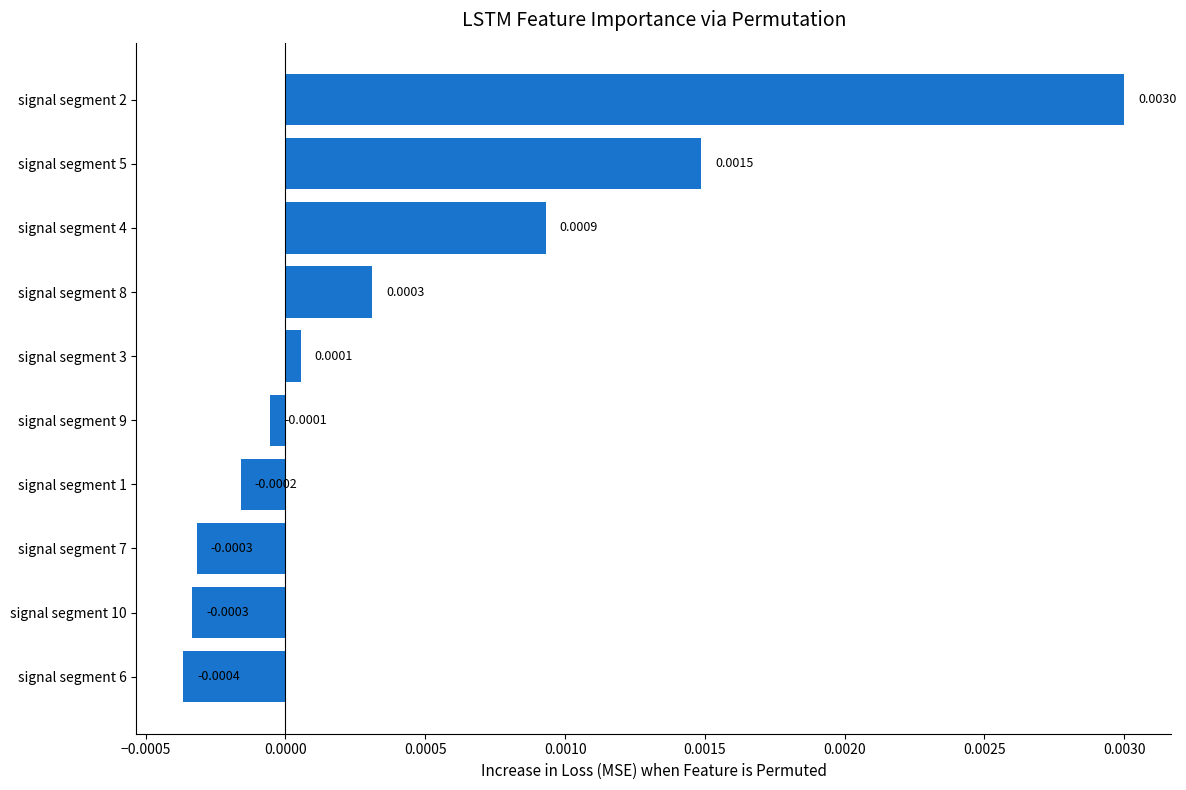

How many bars are there in total?

10